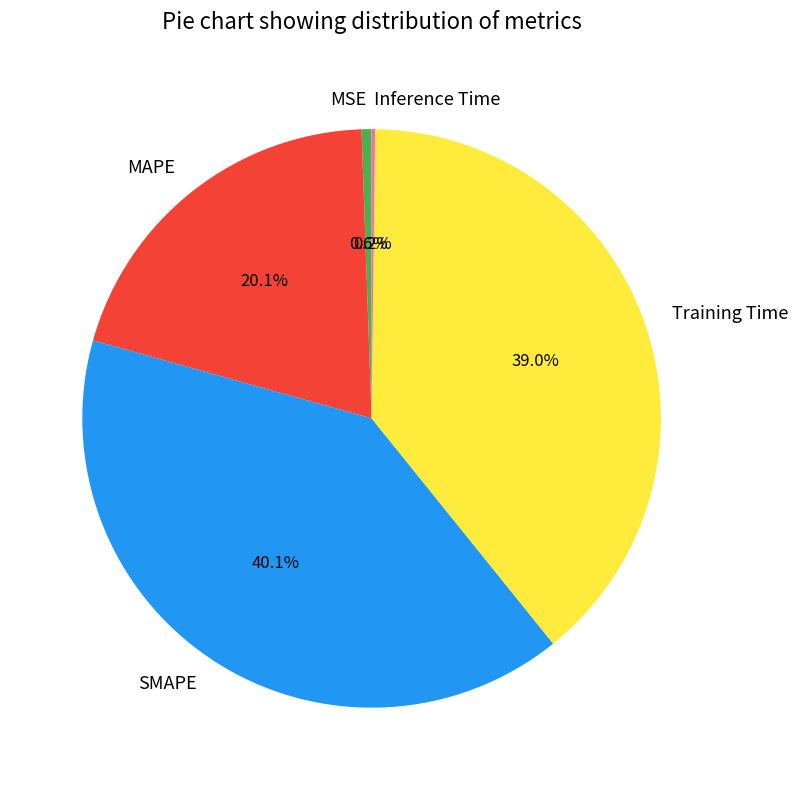

Is the sum of Training Time and MSE greater than half?

No